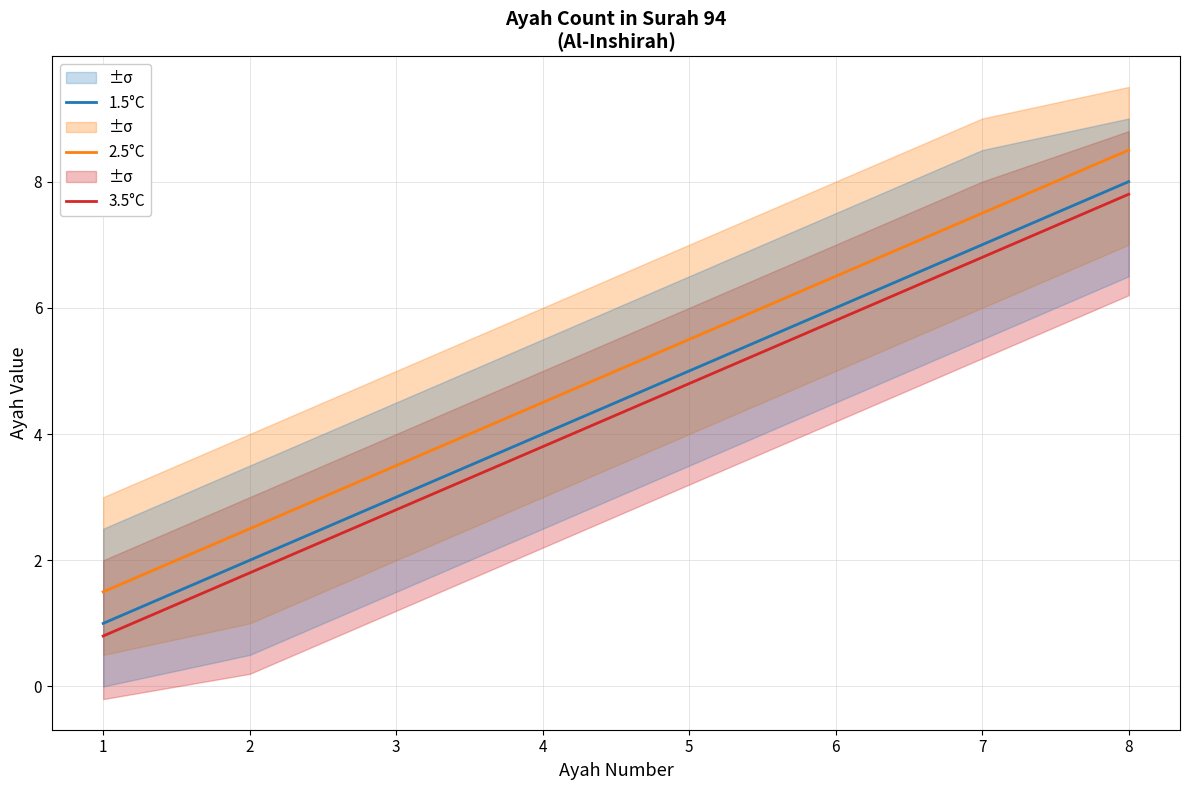

What is the sum of all 2.5°C values?

40.0